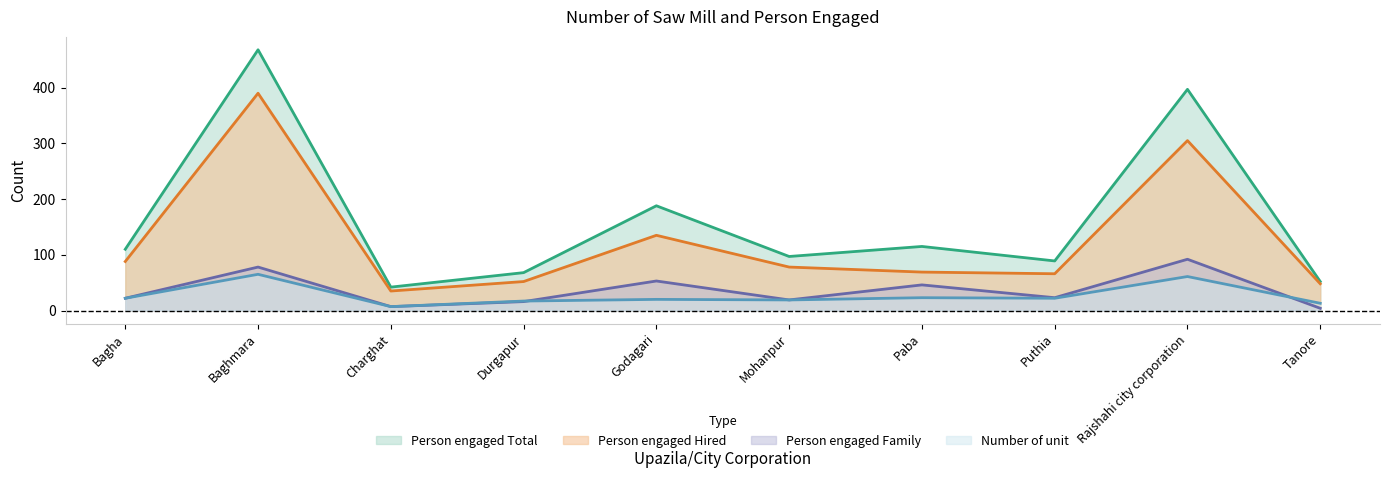

Which series has the largest range (max minus min)?

Person engaged Total